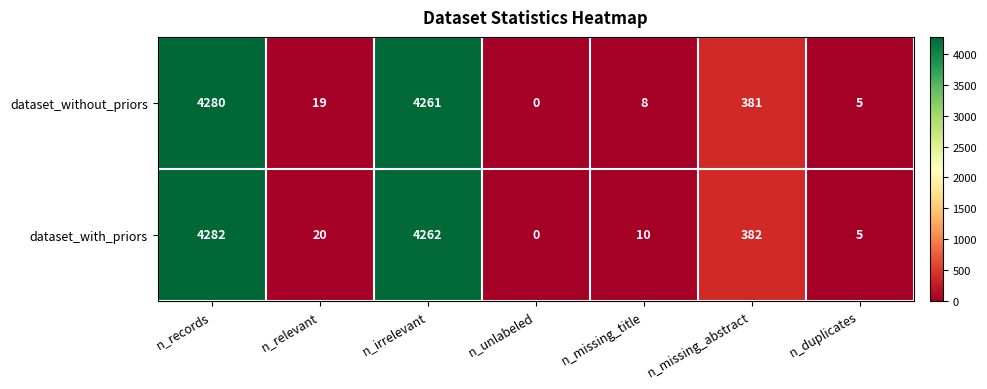

Which category has the lowest value in the dataset_without_priors series?

n_unlabeled